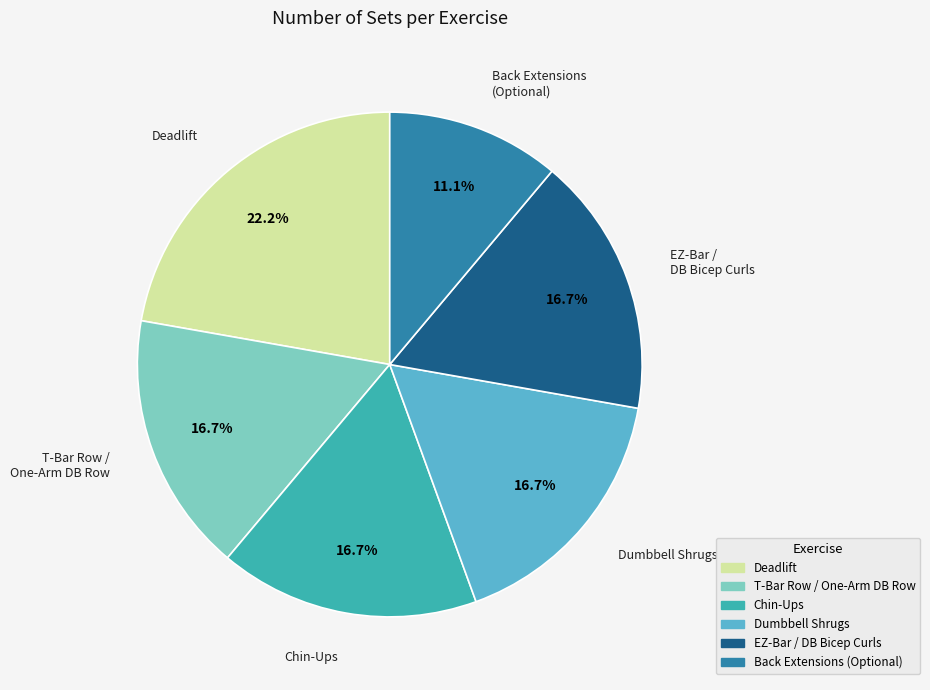

Is there any slice that represents more than half of the pie?

No